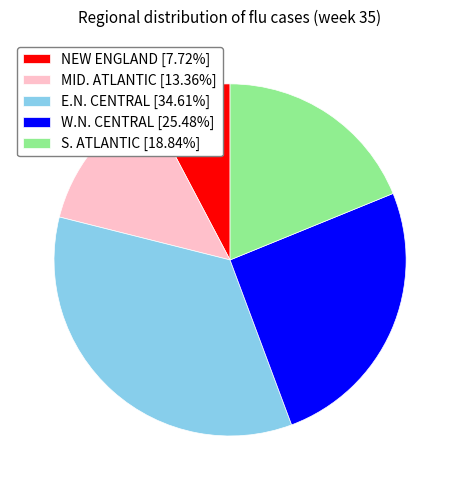

Is E.N. CENTRAL the majority of the pie?

No